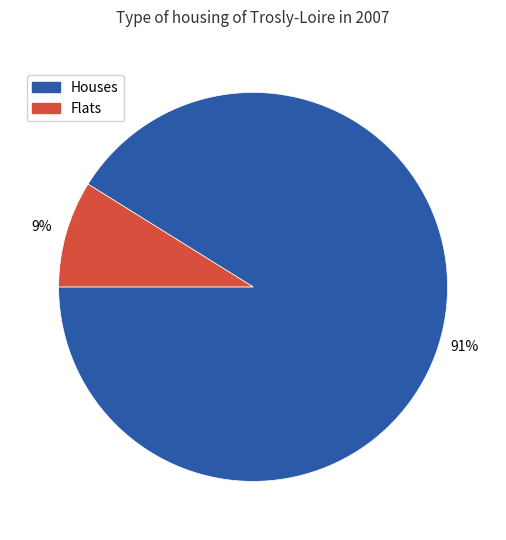

Is there a majority slice in this chart?

Yes